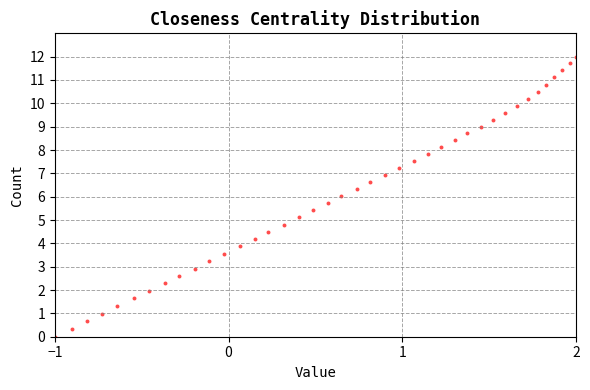

What is the range of Y values (max minus min)?

12.0